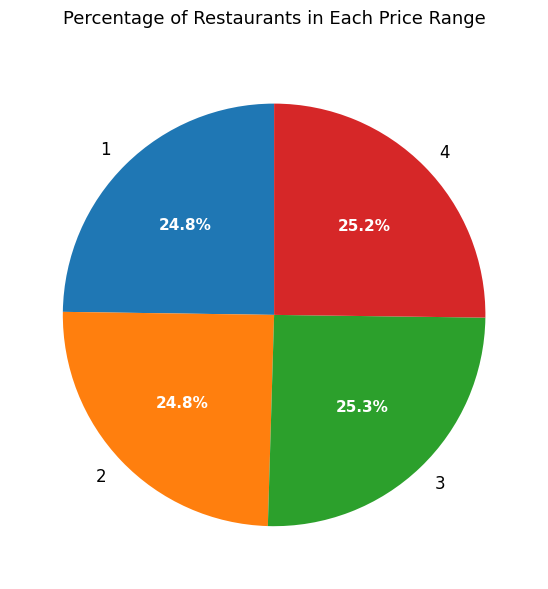

How many slices are in this pie chart?

4